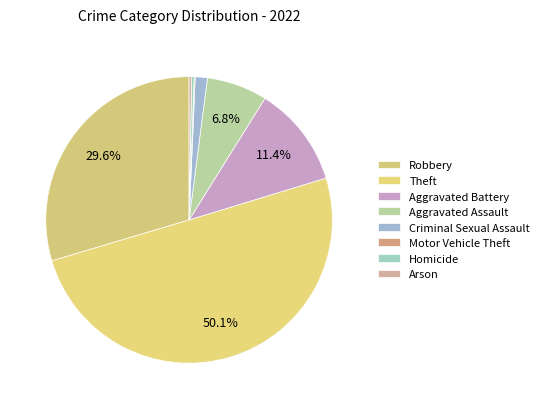

How much of the chart is everything except Motor Vehicle Theft?

99.9%